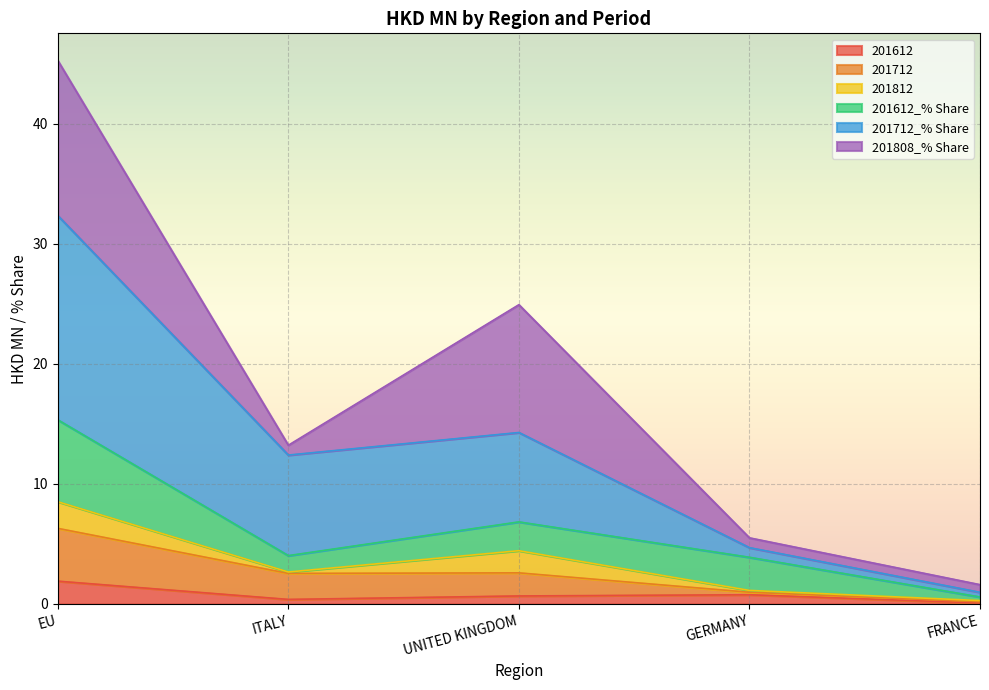

At which category is the sum across all series the highest?

EU